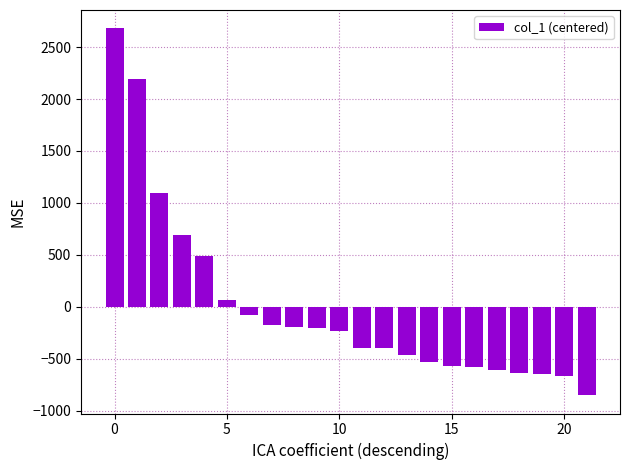

What is the difference between the maximum and minimum values?

3530.2